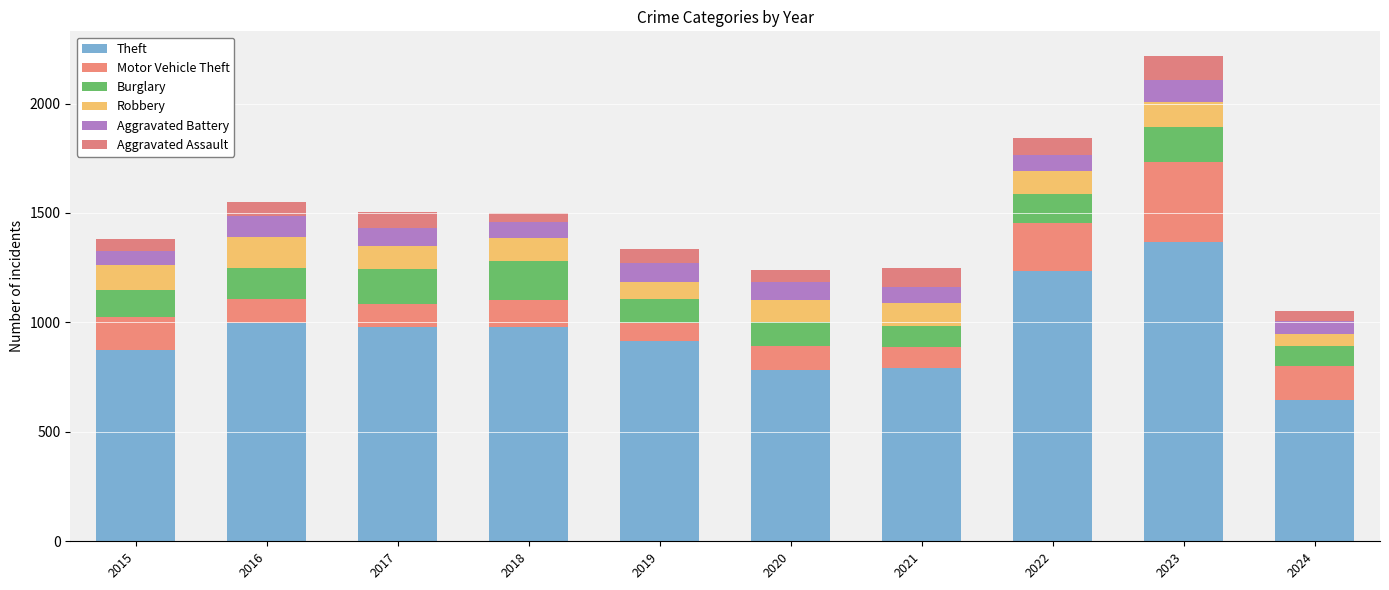

Rank the series by their maximum value, from lowest to highest.

Aggravated Battery, Aggravated Assault, Robbery, Burglary, Motor Vehicle Theft, Theft